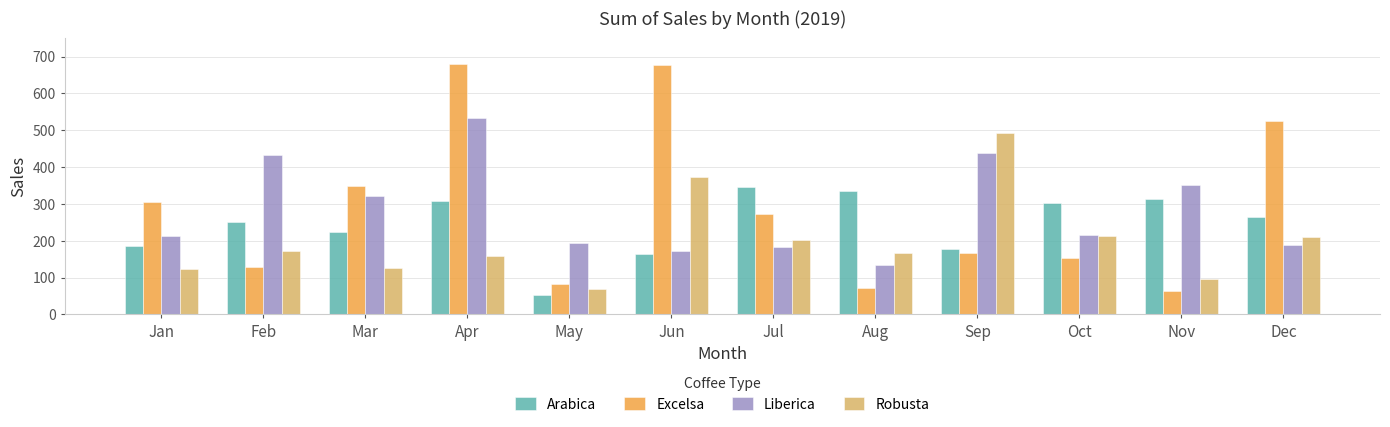

What is the approximate value of Robusta at Oct?

213.7